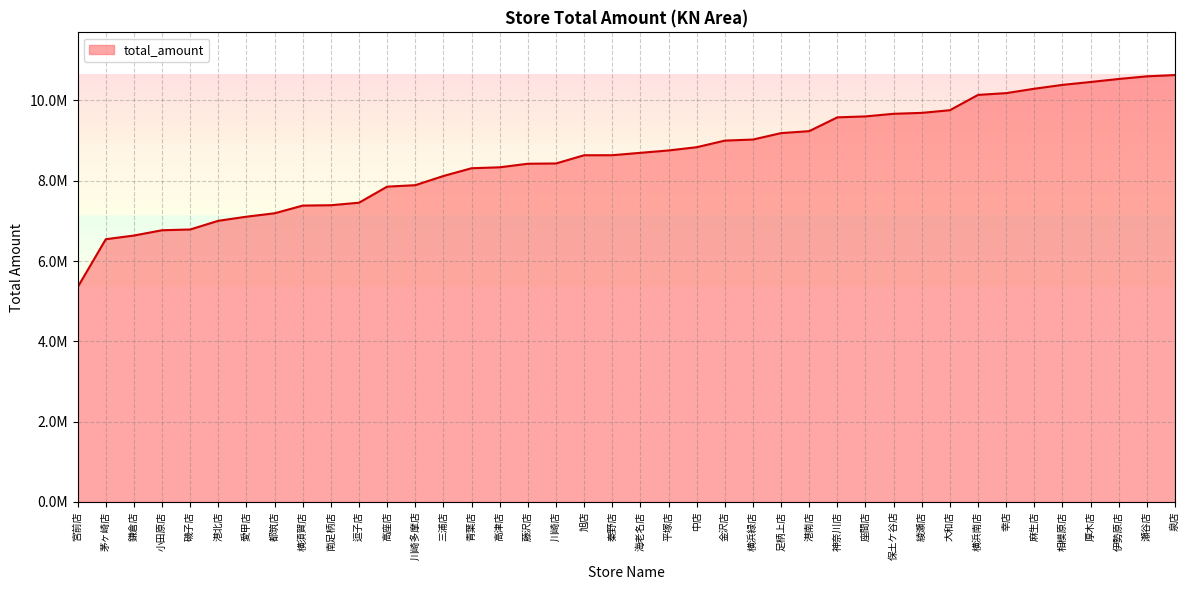

Rank the categories by value from highest to lowest.

泉店, 瀬谷店, 伊勢原店, 厚木店, 相模原店, 麻生店, 幸店, 横浜南店, 大和店, 綾瀬店, 保土ケ谷店, 座間店, 神奈川店, 港南店, 足柄上店, 横浜緑店, 金沢店, 中店, 平塚店, 海老名店, 秦野店, 旭店, 川崎店, 藤沢店, 高津店, 青葉店, 三浦店, 川崎多摩店, 高座店, 逗子店, 南足柄店, 横須賀店, 都筑店, 愛甲店, 港北店, 磯子店, 小田原店, 鎌倉店, 茅ヶ崎店, 宮前店